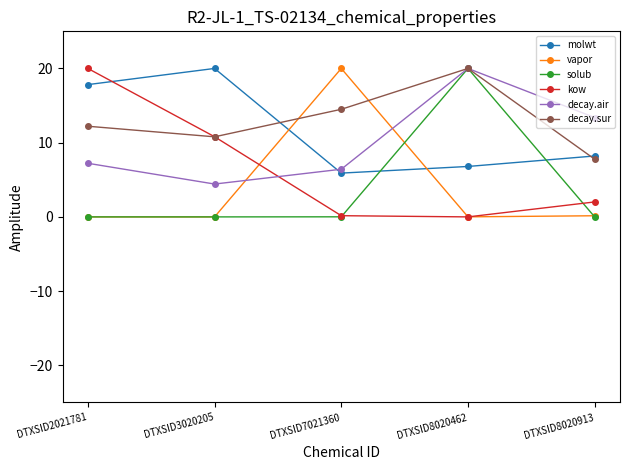

Where do vapor and decay.sur first cross each other?

DTXSID3020205 and DTXSID7021360